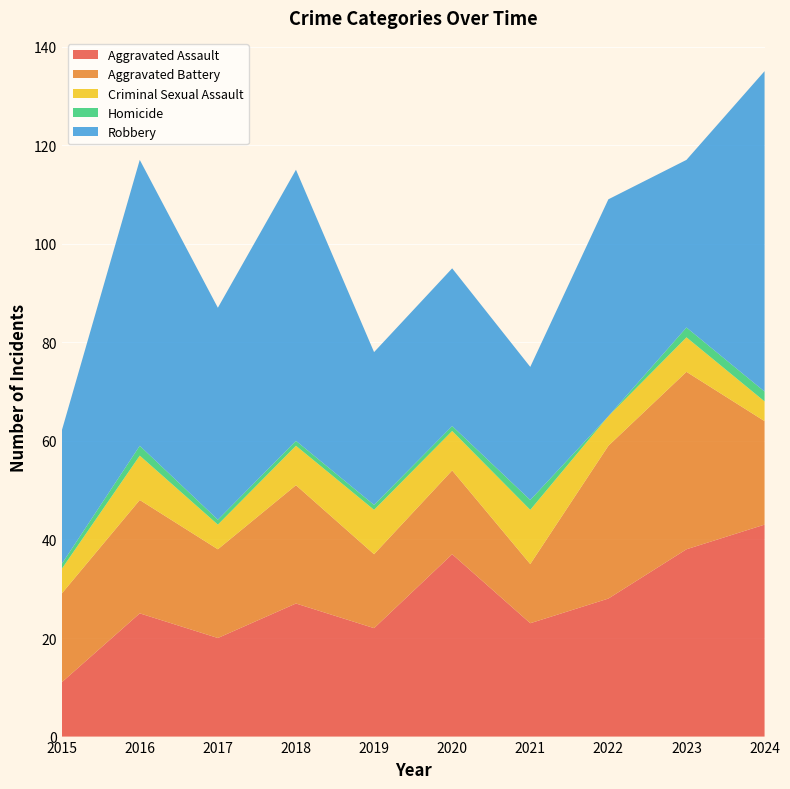

Reading left to right, transcribe all the data shown in this chart.

Aggravated Assault: 11	25	20	27	22	37	23	28	38	43
Aggravated Battery: 18	23	18	24	15	17	12	31	36	21
Criminal Sexual Assault: 5	9	5	8	9	8	11	6	7	4
Homicide: 1	2	1	1	1	1	2	0	2	2
Robbery: 27	58	43	55	31	32	27	44	34	65